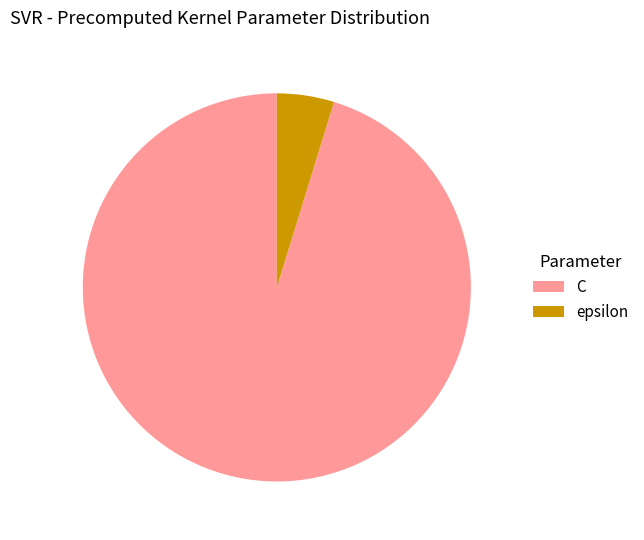

Do epsilon and C together represent more than half of the pie?

Yes